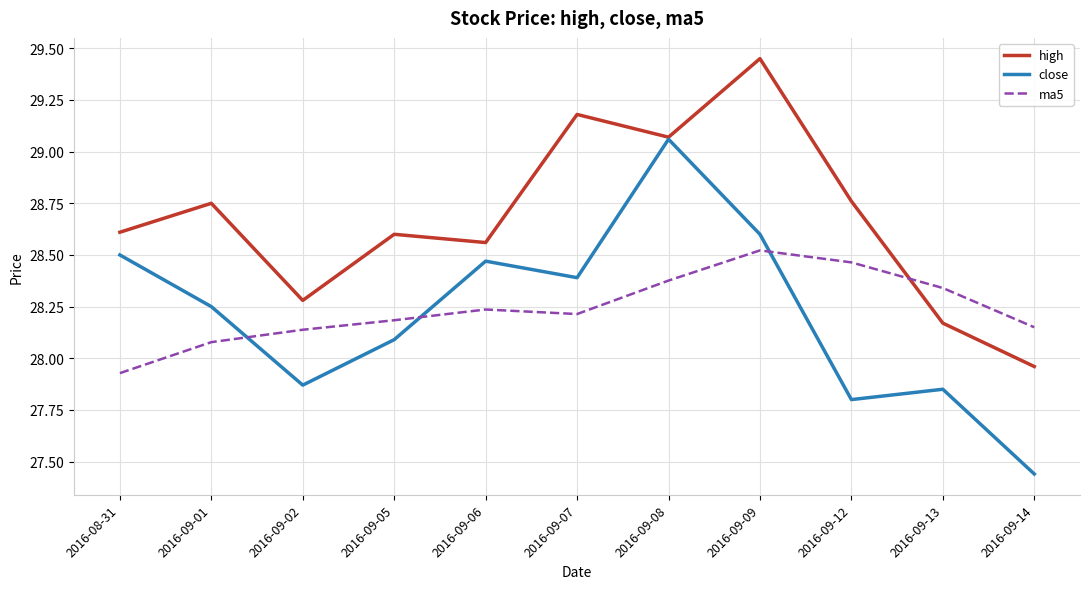

Where do ma5 and high first cross each other?

2016-09-12 and 2016-09-13